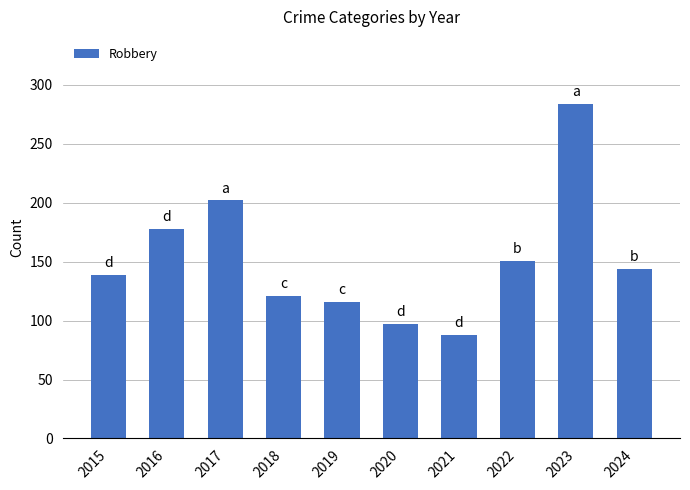

What is the value of the 6th bar from the left?

97